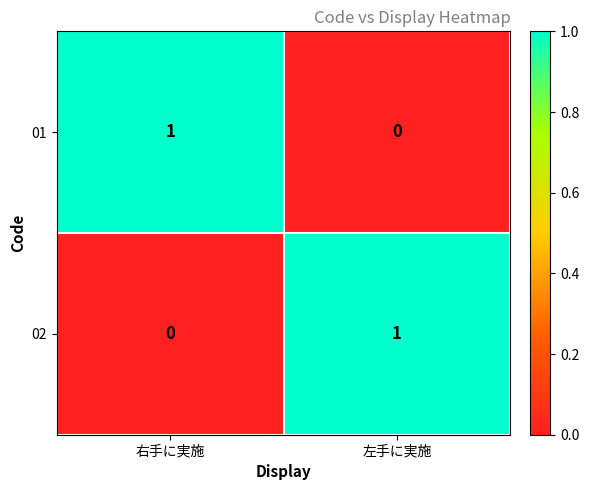

Which category has the lowest value in the 01 series?

左手に実施